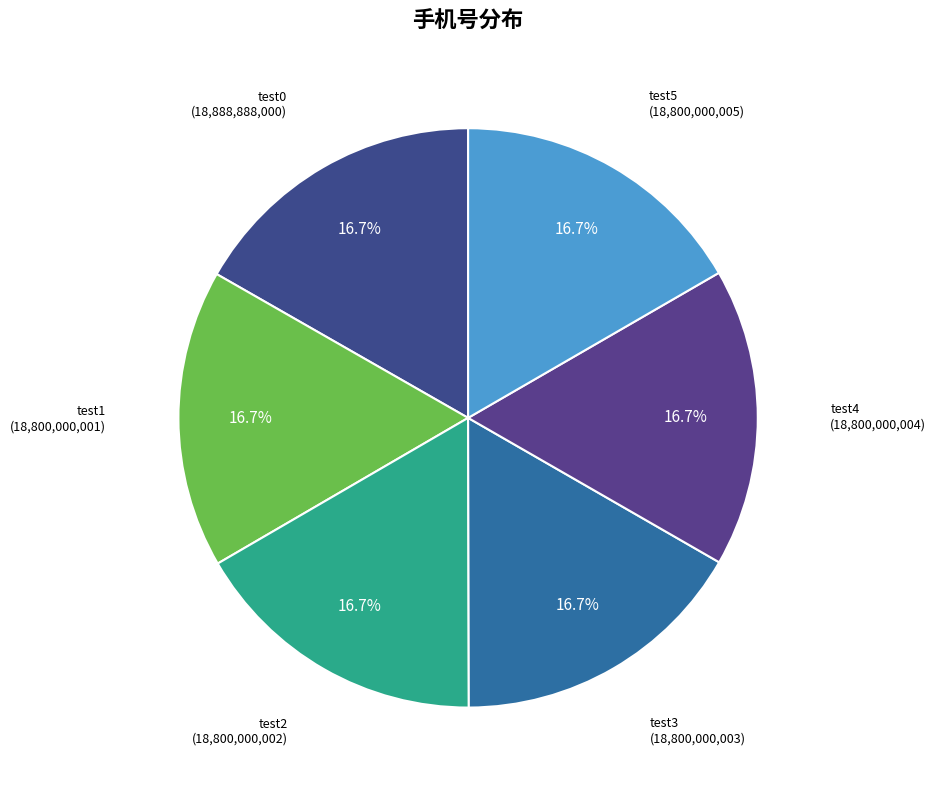

Is there any slice that represents more than half of the pie?

No